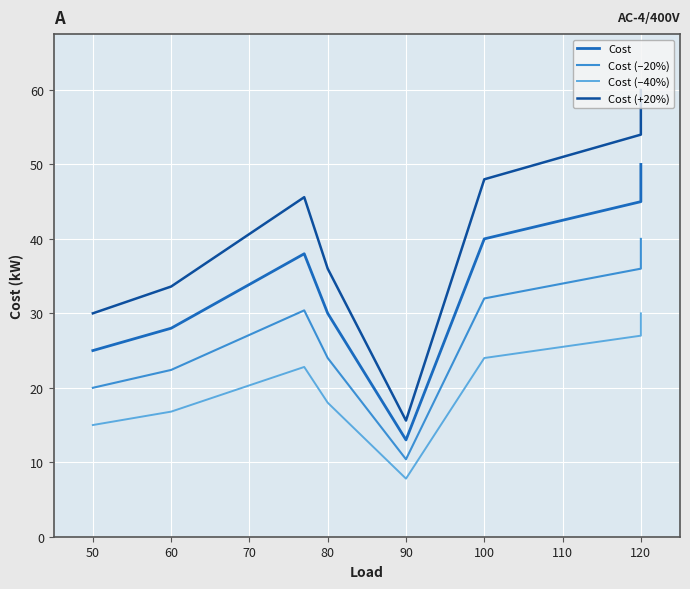

How many categories are shown in the chart?

8